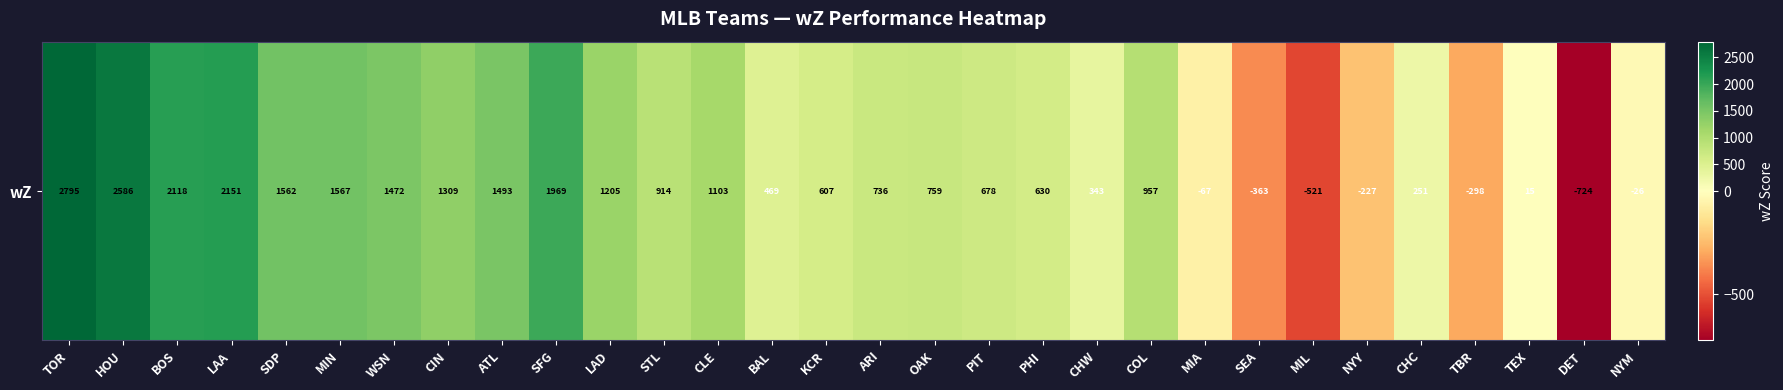

What is the difference between the maximum and second lowest values?

3316.0